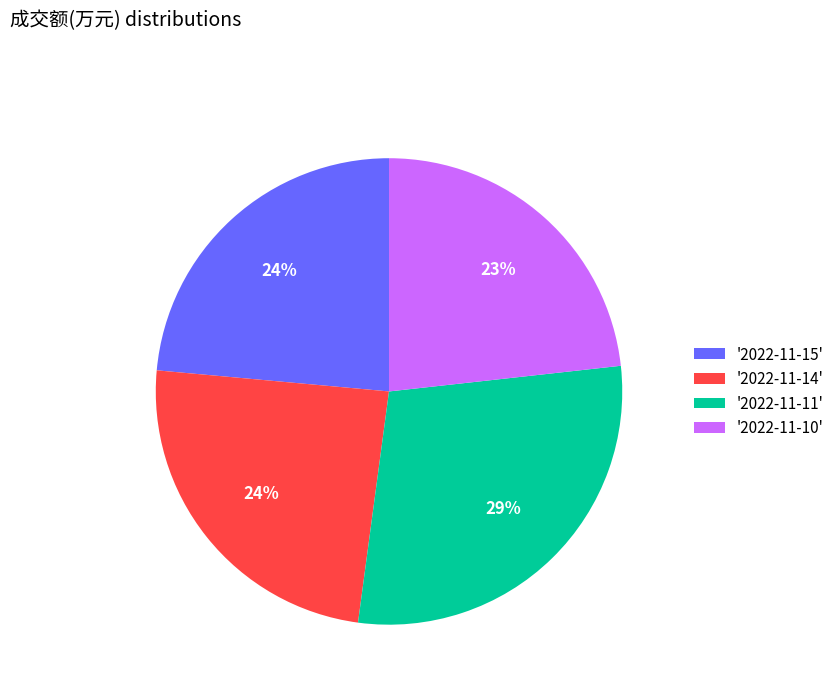

Do '2022-11-14' and '2022-11-15' together represent more than half of the pie?

No